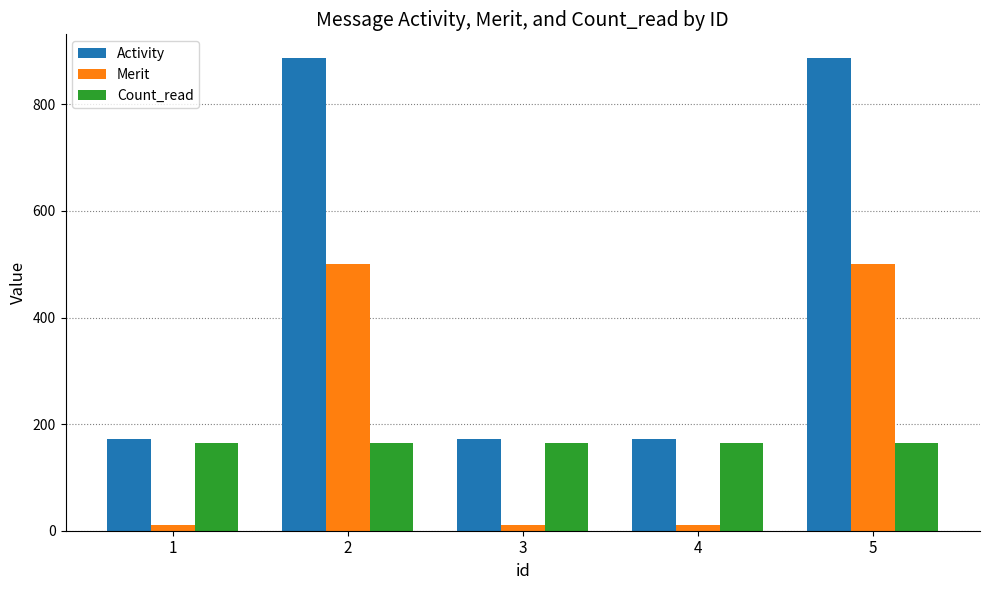

How many bars are there in each group?

3